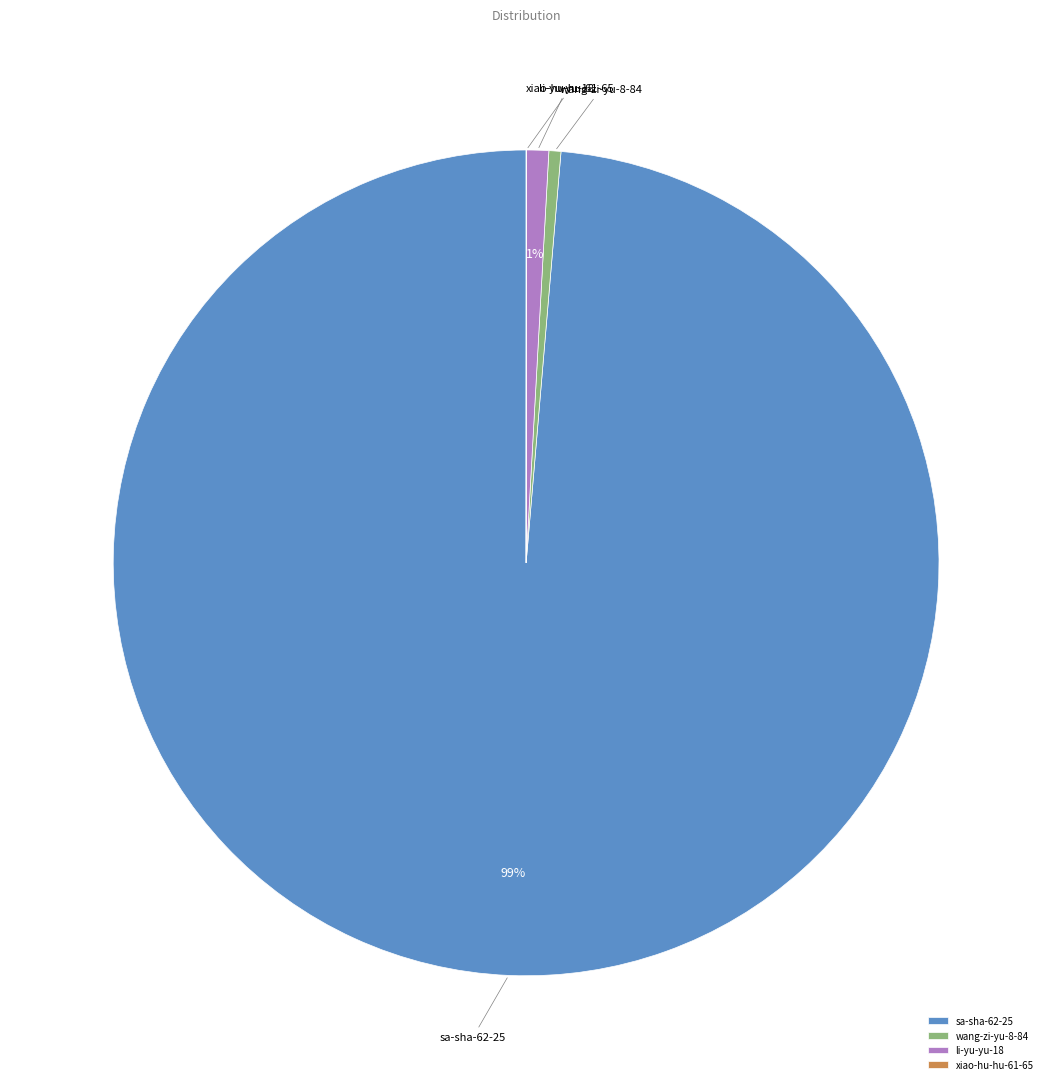

What is the ratio of the value at li-yu-yu-18 to the value at wang-zi-yu-8-84?

1.8